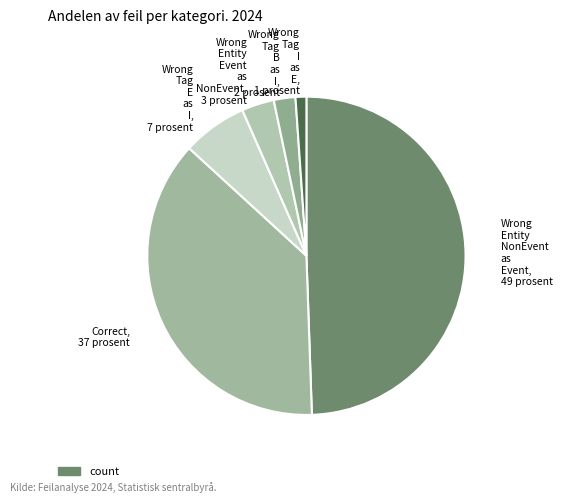

How many segments does this pie chart have?

6